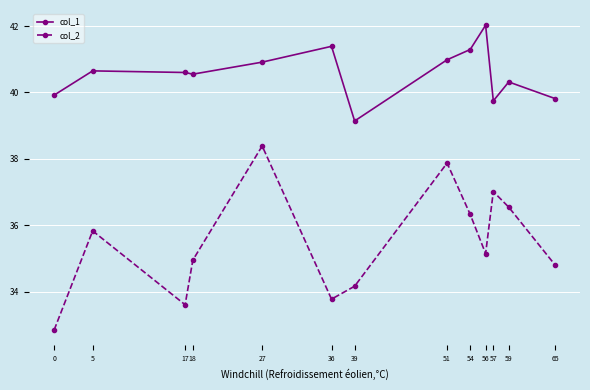

What is the difference between the maximum and second lowest values in the col_1 series?

2.3